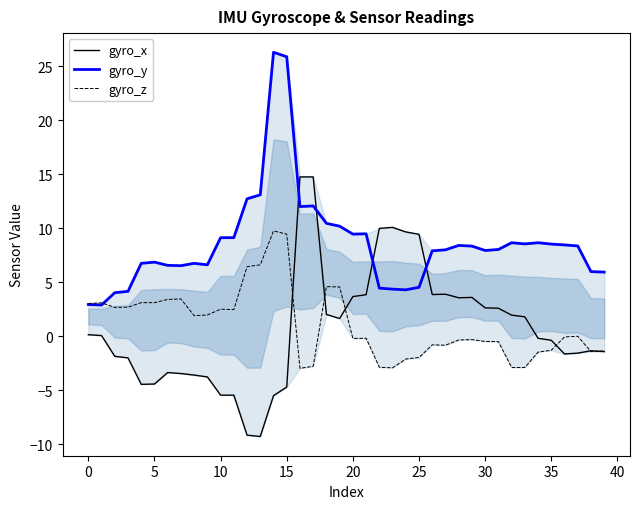

How many data points in gyro_z are above 0?

18